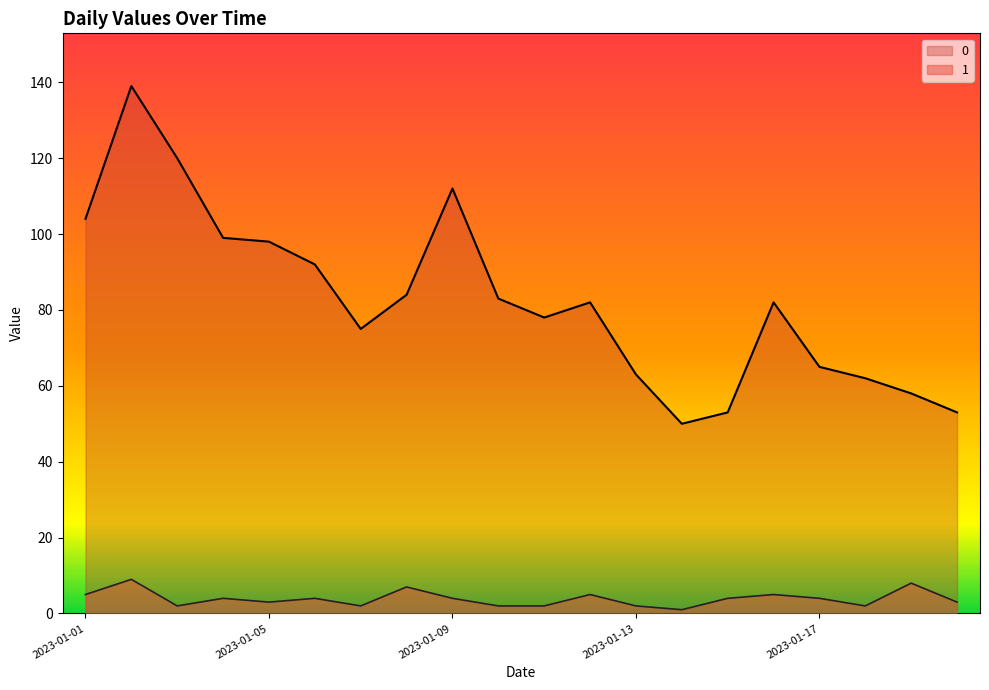

Is it true that 1 equals 5 at 2023-01-12?

True